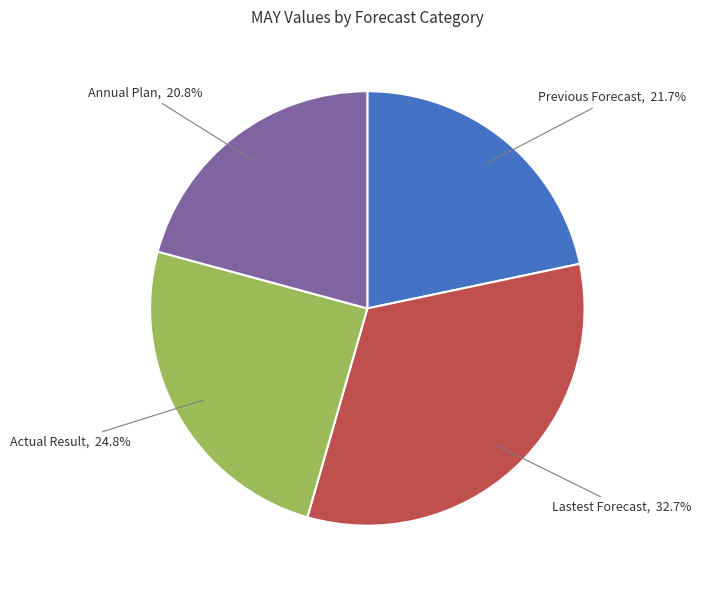

Is there any slice that represents more than half of the pie?

No